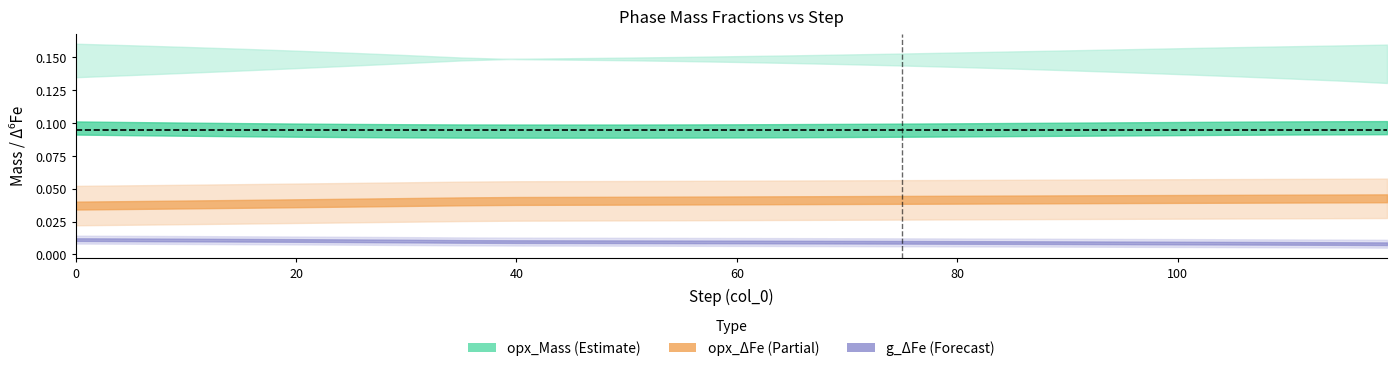

How many opx_dFe values are between 0 and 1?

25